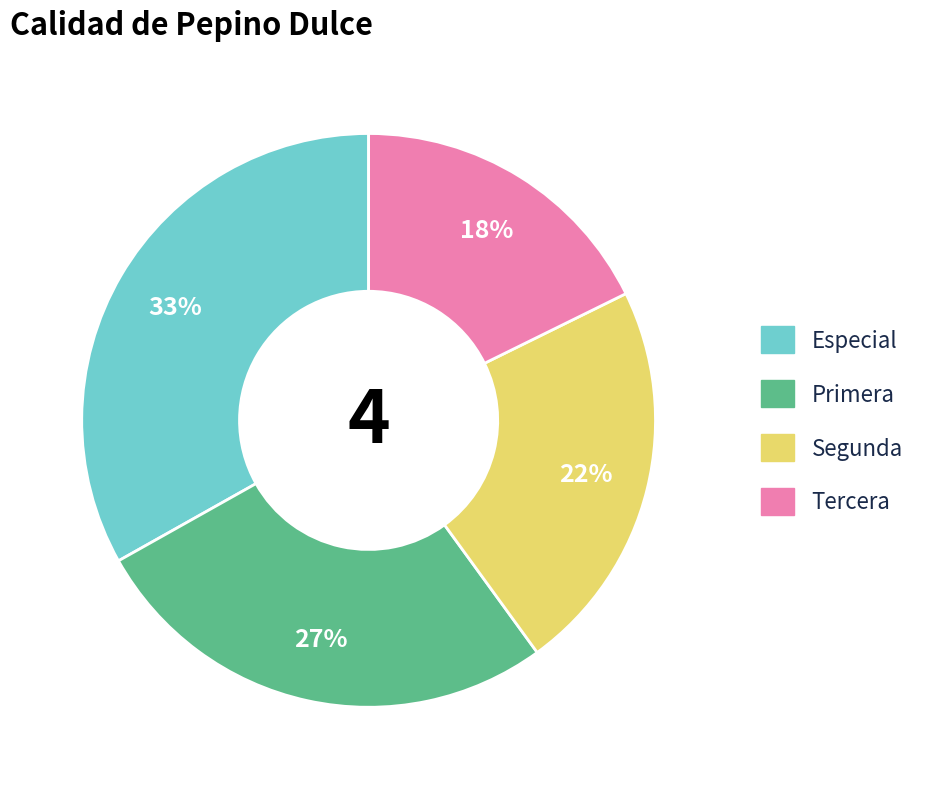

Which has a higher value, Tercera or Especial?

Especial